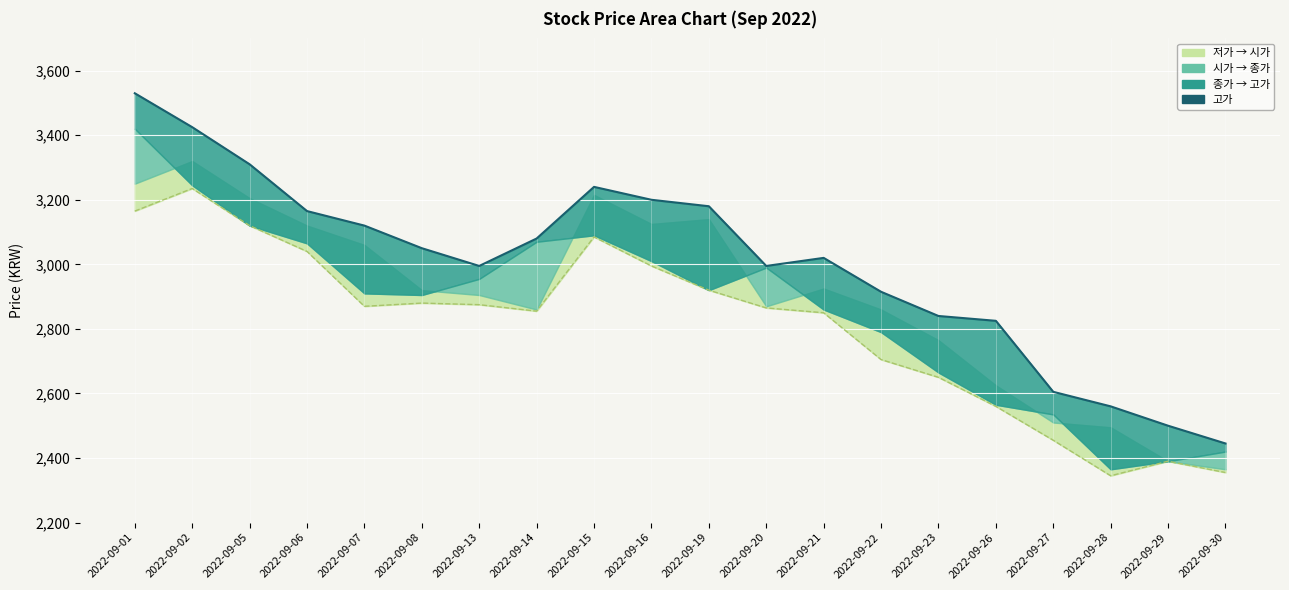

What is the value of the 11th point from the left?

3180